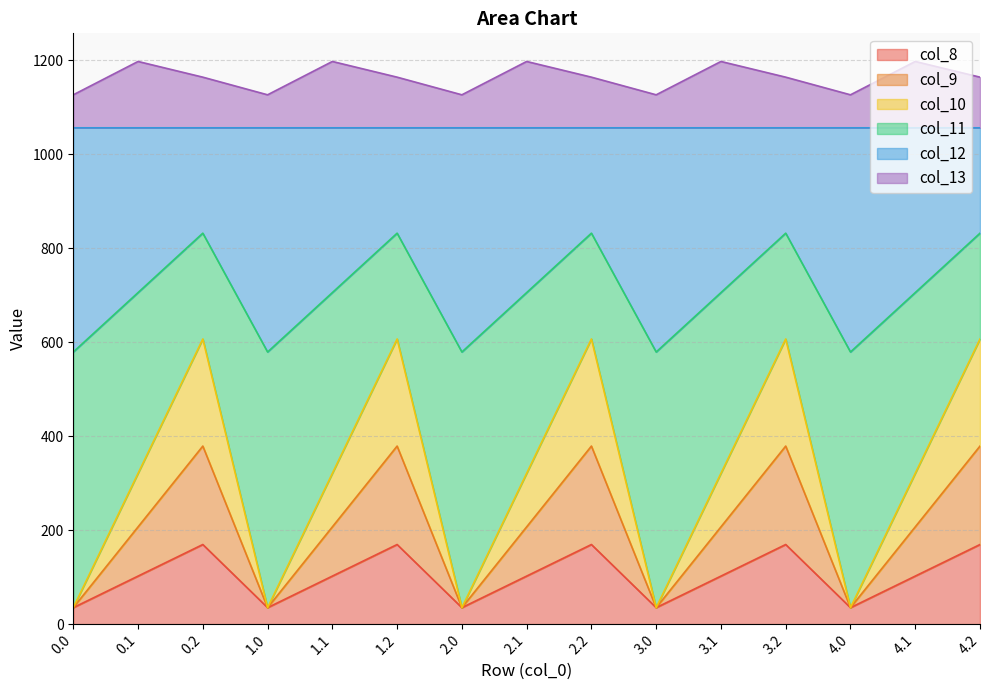

True or false: col_10 and col_9 cross at least once.

False